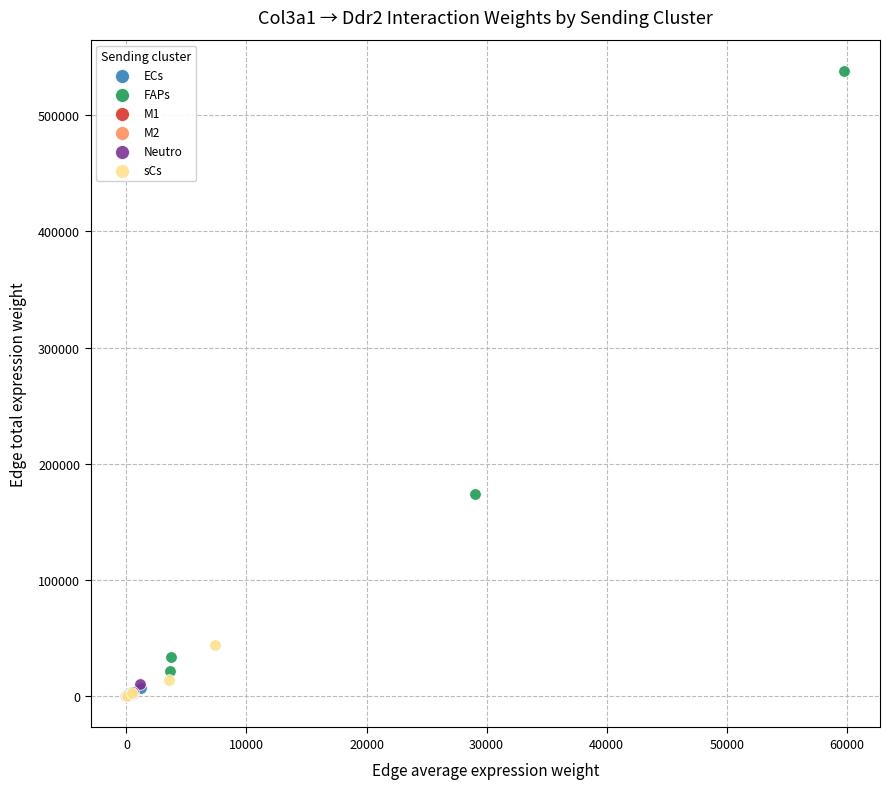

Which series has the largest Y range (max minus min)?

FAPs